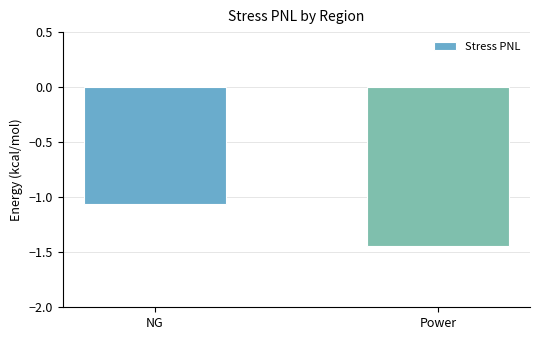

How many bars are there in total?

2